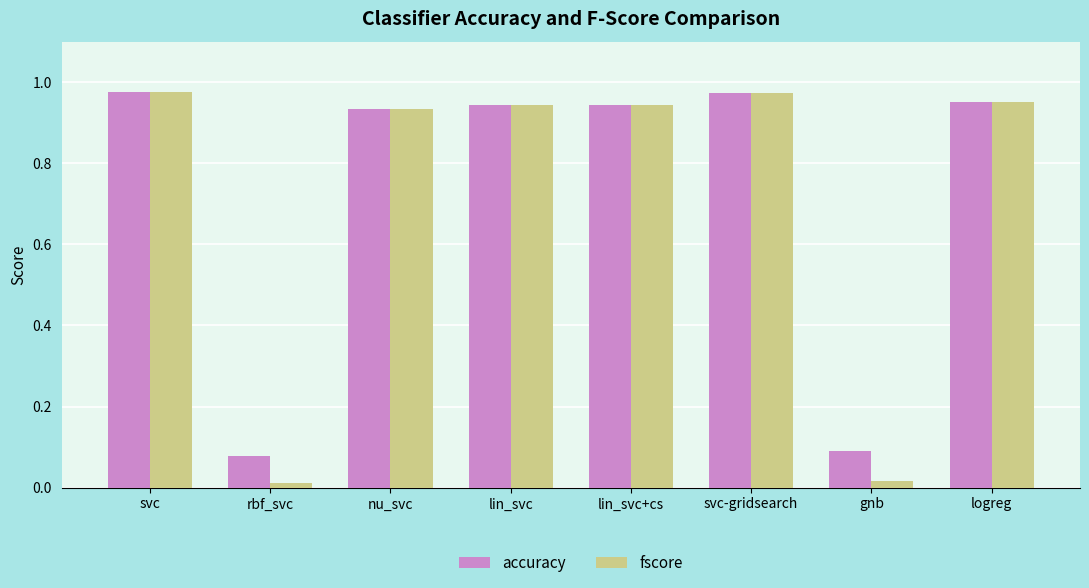

Is the value of accuracy at gnb greater than the value of fscore at lin_svc?

No